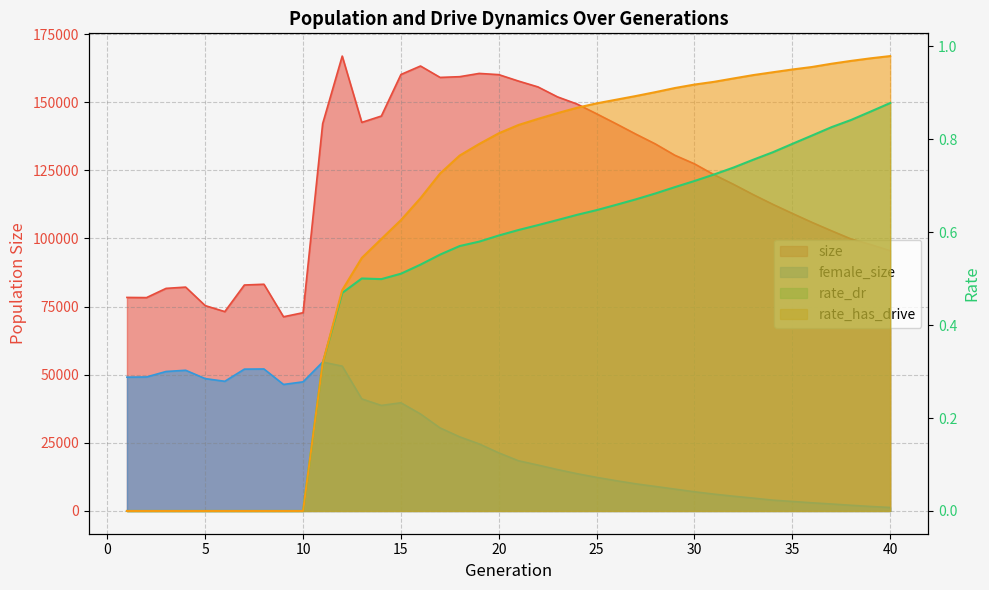

Between 40 and 10, which is larger?

40